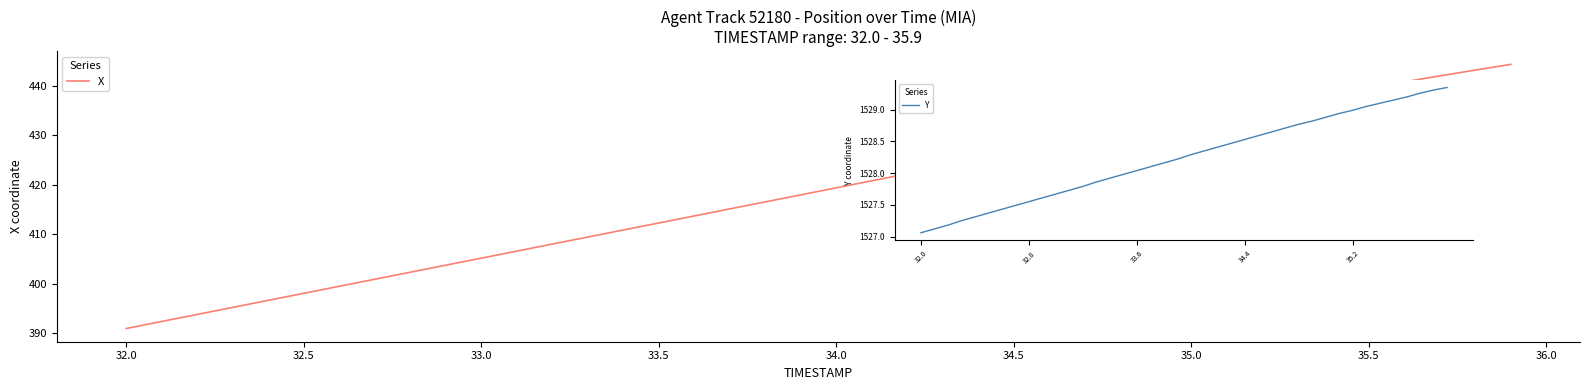

What is the maximum value shown in the chart?

444.3